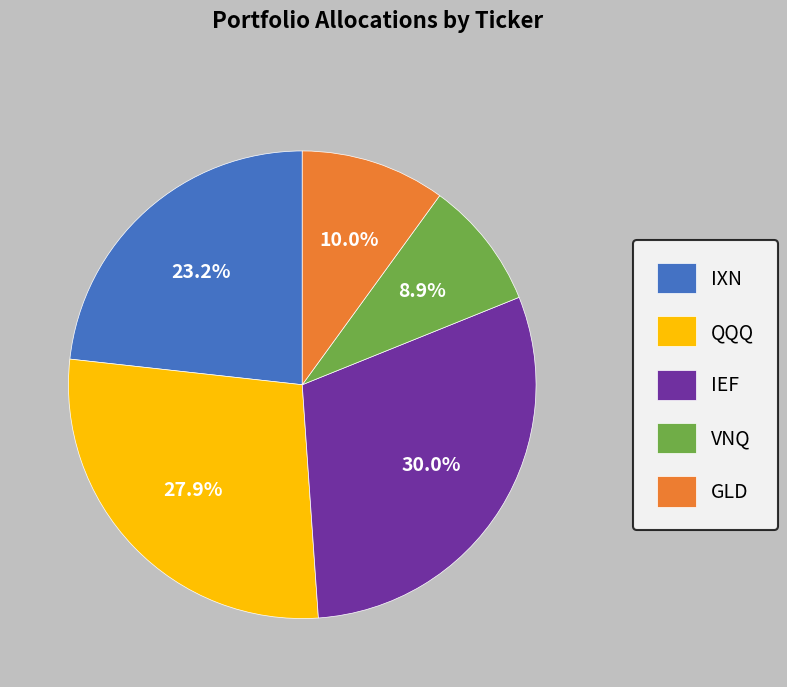

Between QQQ and IEF, which is larger?

IEF